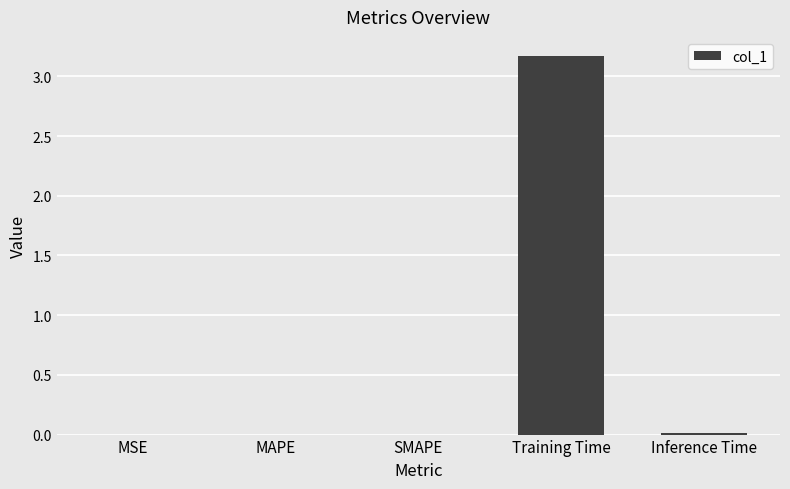

True or false: the data shows 3.2 at Training Time.

True